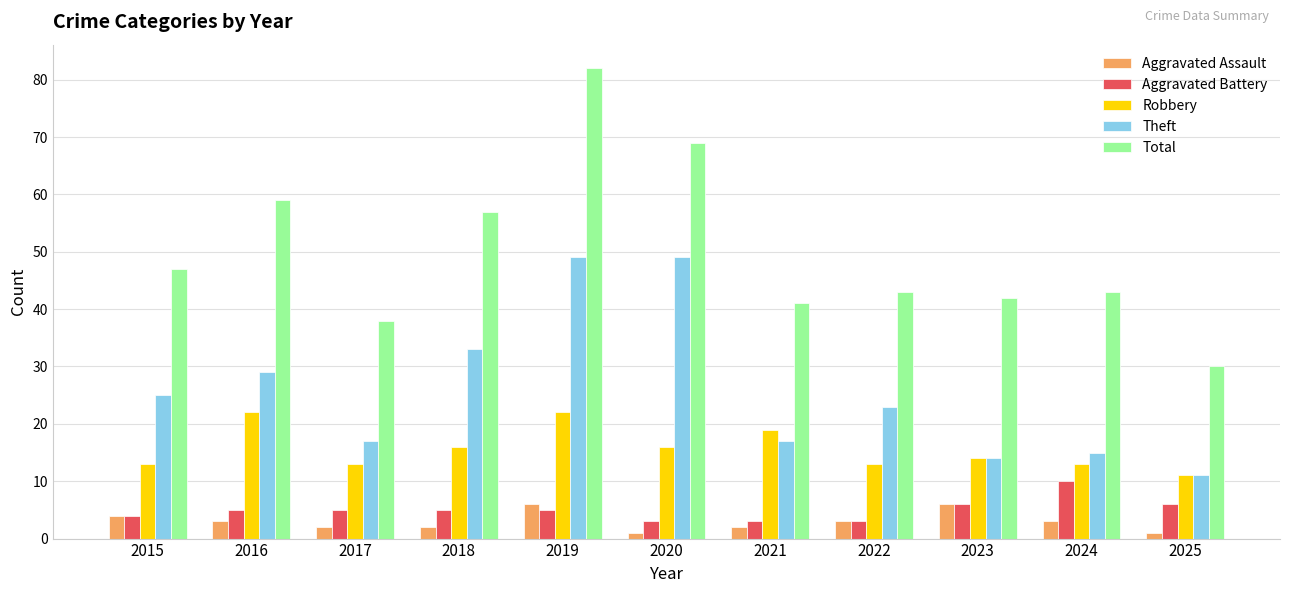

Reading right to left, transcribe all the data shown in this chart.

Aggravated Assault: 1	3	6	3	2	1	6	2	2	3	4
Aggravated Battery: 6	10	6	3	3	3	5	5	5	5	4
Robbery: 11	13	14	13	19	16	22	16	13	22	13
Theft: 11	15	14	23	17	49	49	33	17	29	25
Total: 30	43	42	43	41	69	82	57	38	59	47